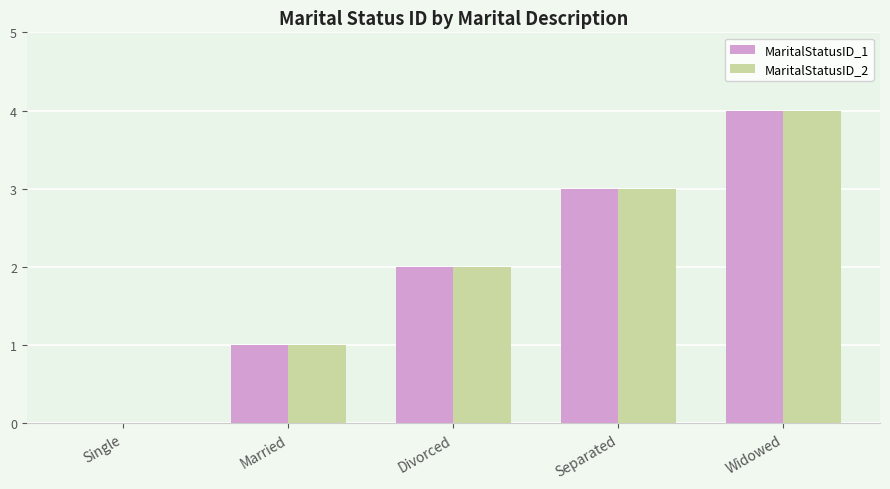

Is the value of MaritalStatusID_2 at Separated greater than the value of MaritalStatusID_1 at Married?

Yes